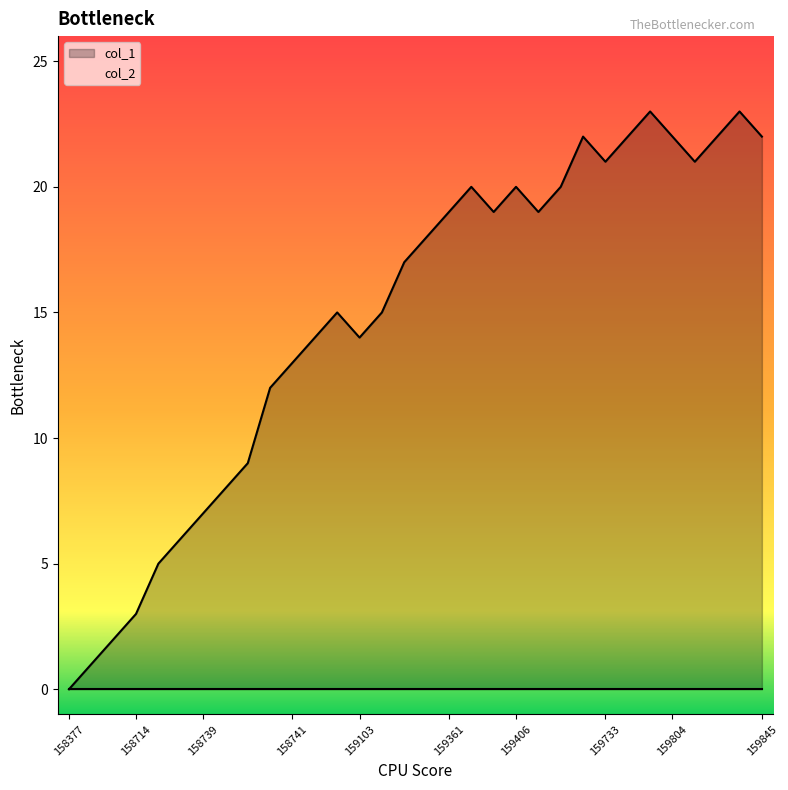

True or false: col_2 has a value of 0 at 158741.

False